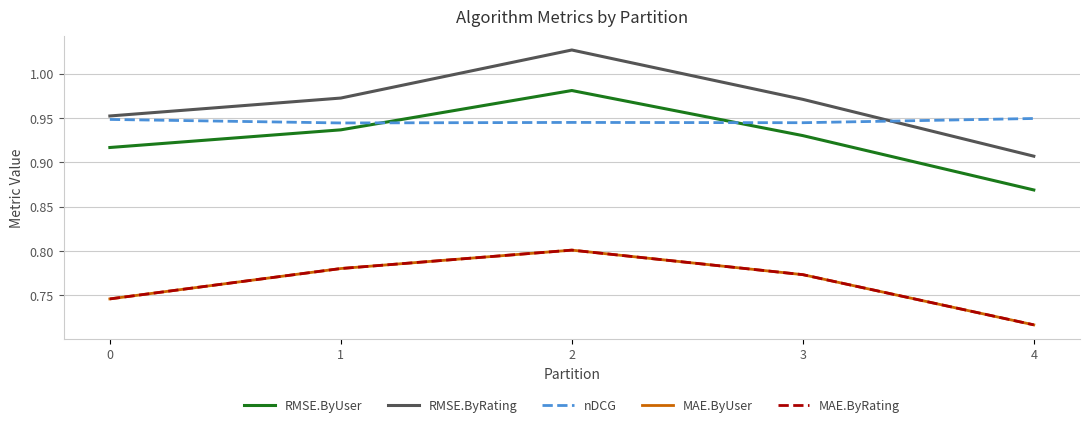

Does the chart have visible grid lines?

Yes